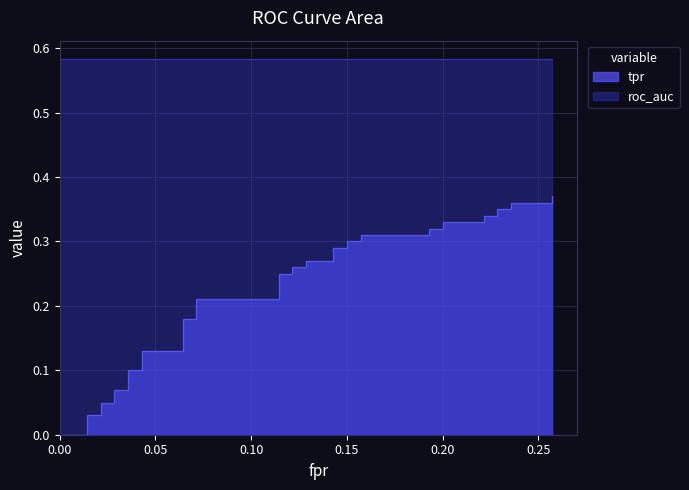

Between 15 and 4, which is larger?

15